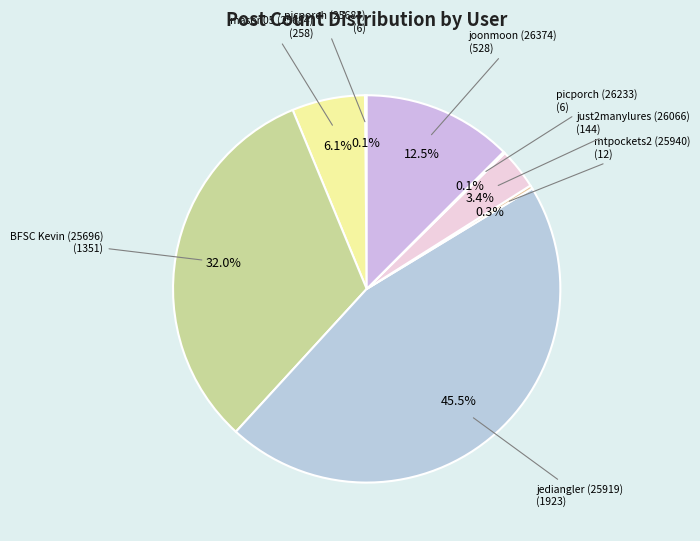

What is the largest slice in the pie chart?

jediangler (25919)